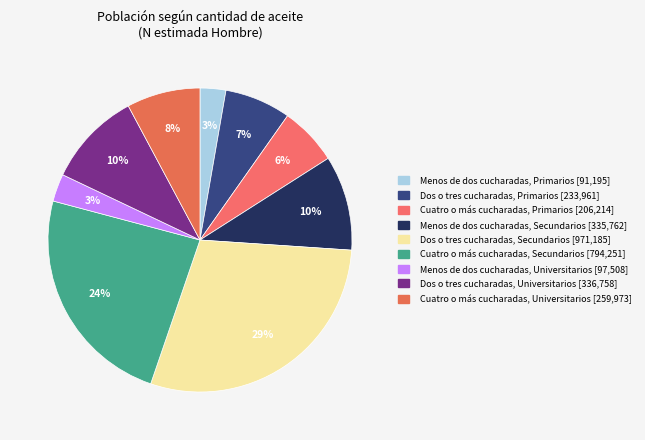

What is the largest slice in the pie chart?

Dos o tres cucharadas (Secundarios)